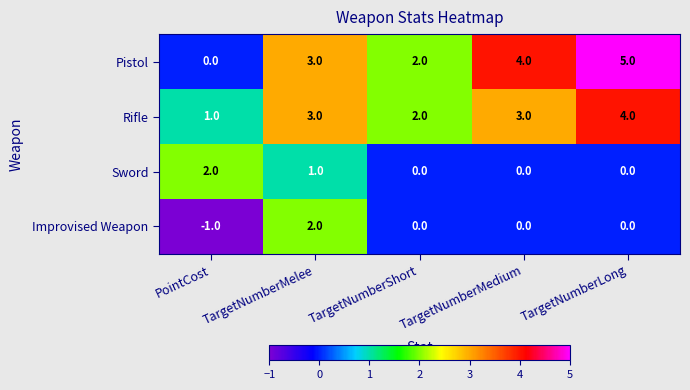

The value of Improvised Weapon at TargetNumberMedium is 0. True or false?

True